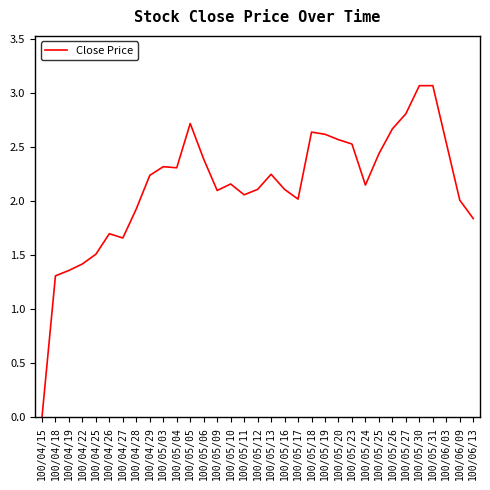

At which label does the data first exceed 2?

100/04/29